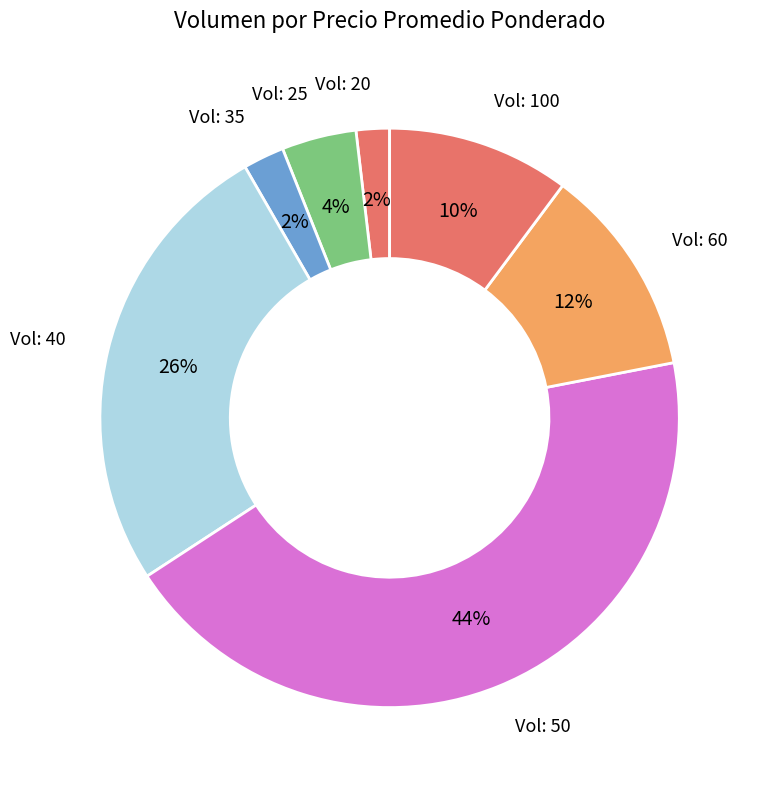

Is there a majority slice in this chart?

No